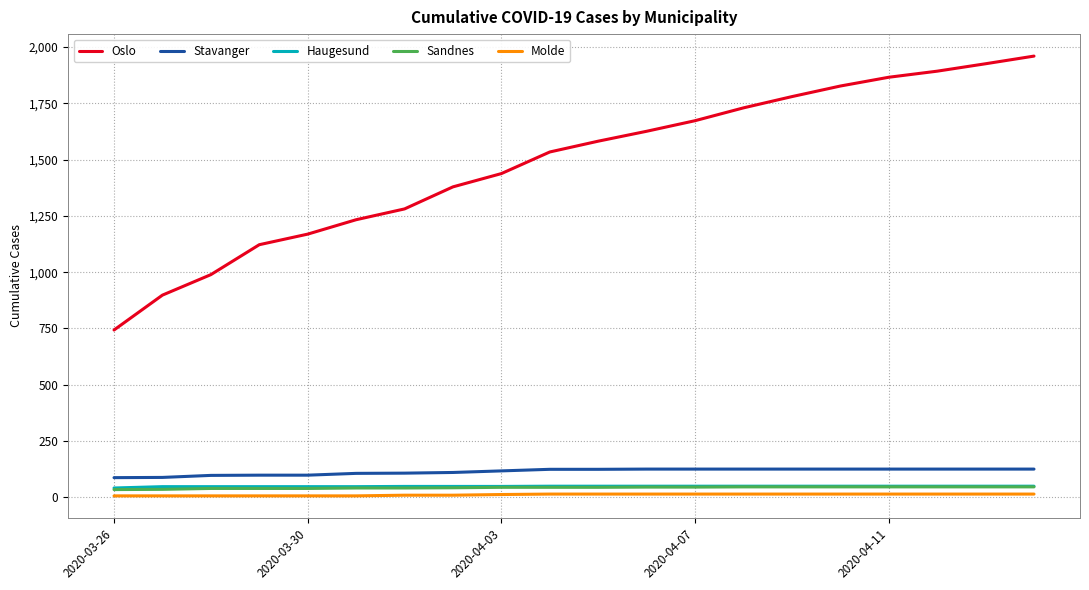

Which series has the largest total across all categories?

Oslo